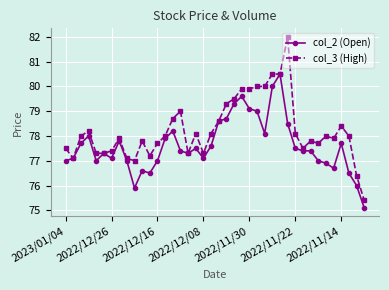

Rank the series by their average value, from lowest to highest.

col_2 (Open), col_3 (High)